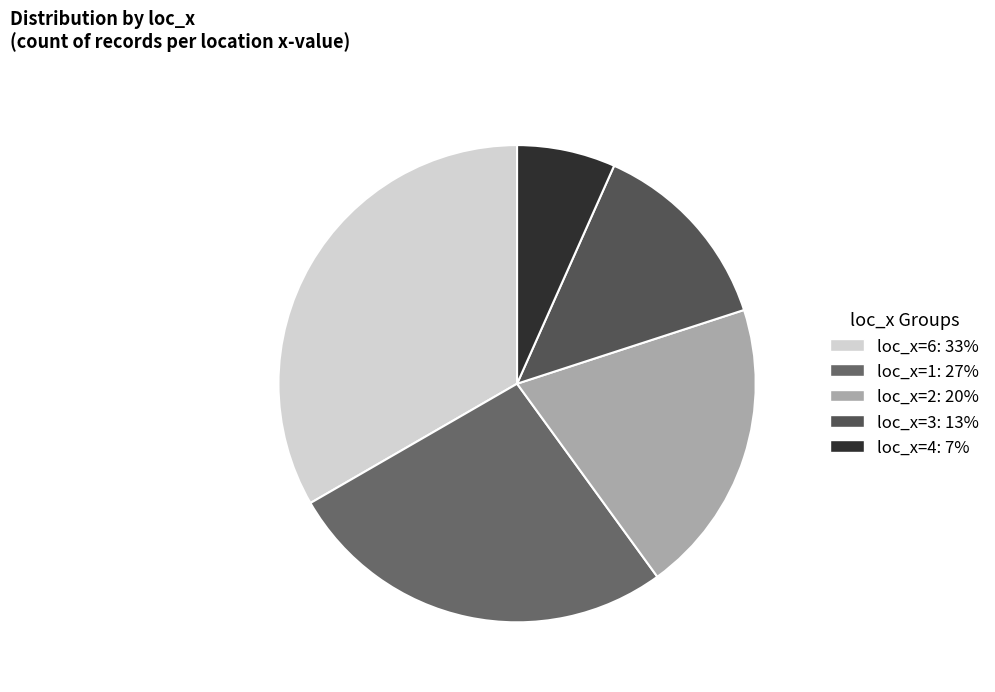

Count the number of slices in the pie.

5